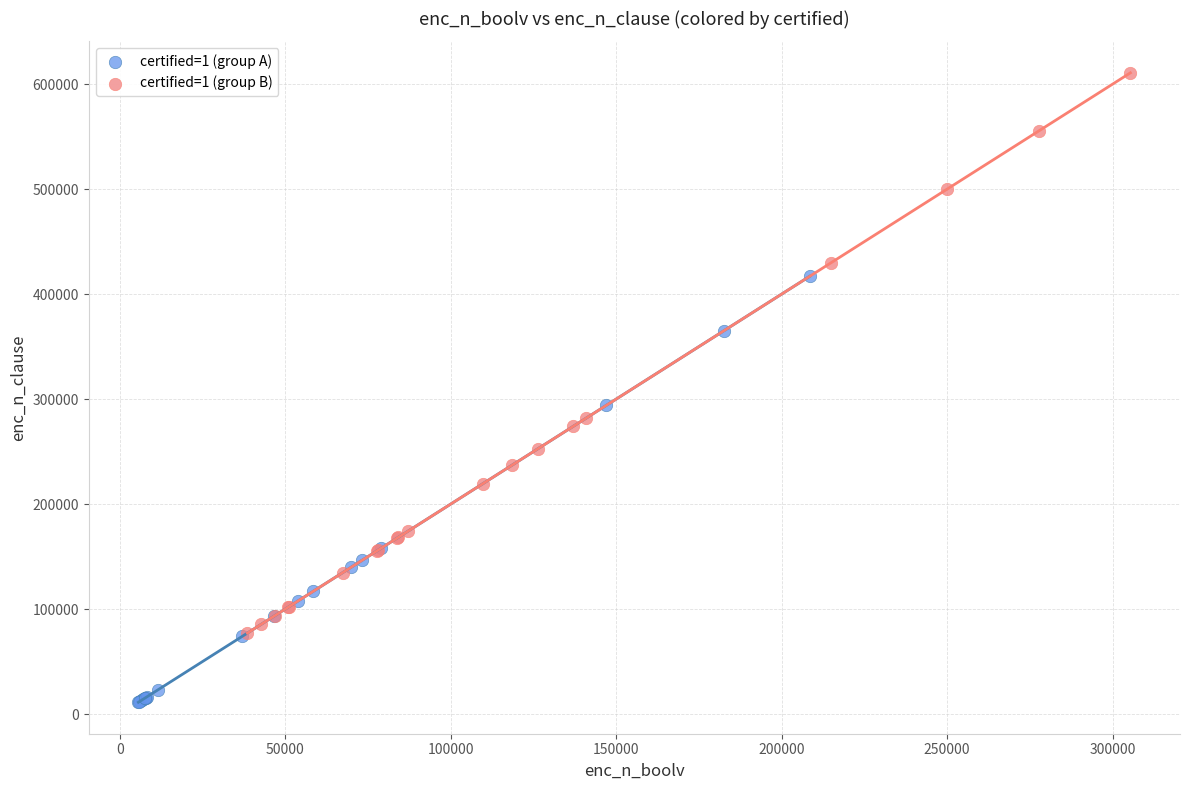

What are all the series names shown in the legend?

certified=1 (group A), certified=1 (group B)